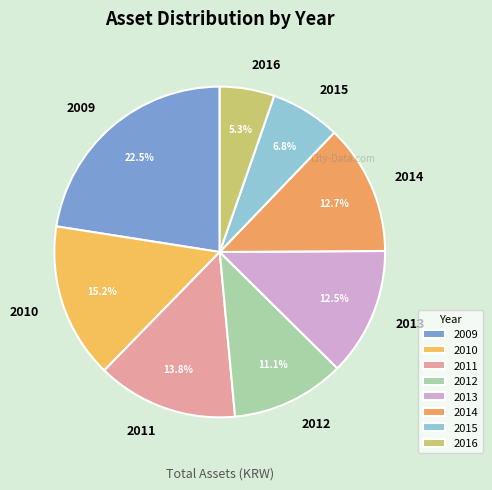

Does any single category account for the majority?

No